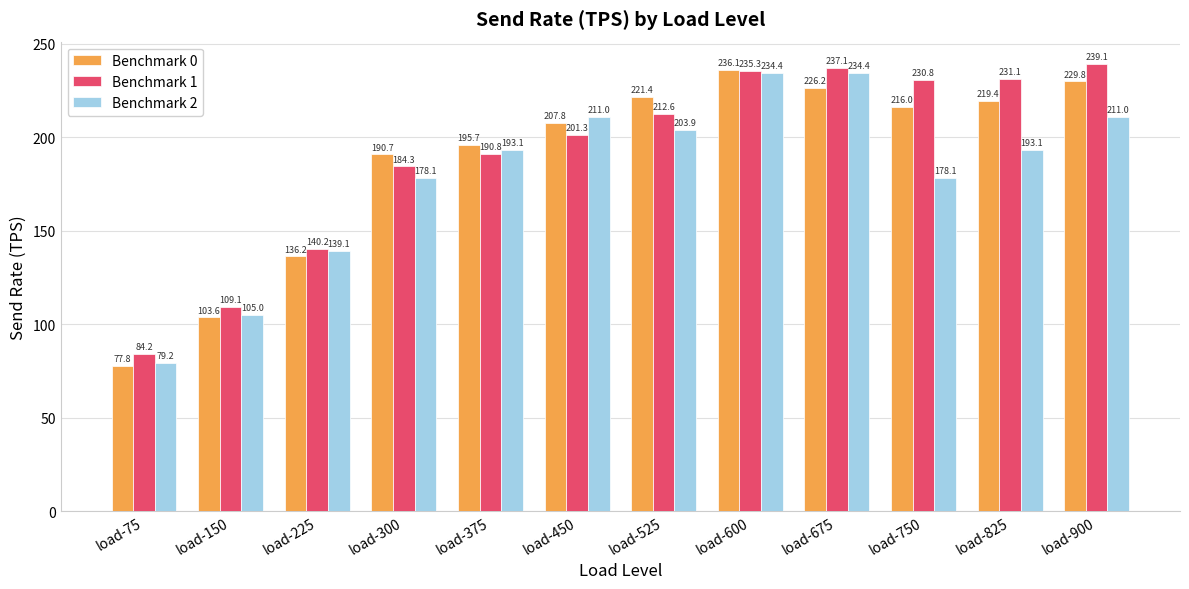

At which category does the chart reach its minimum across all series?

load-75